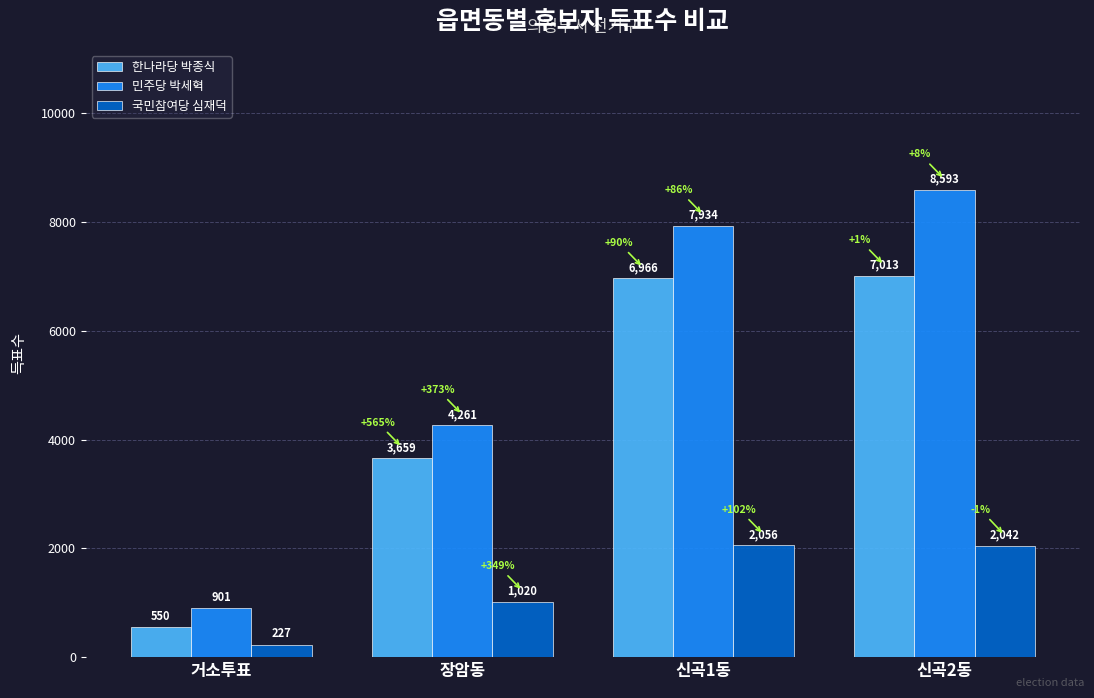

At which category is the sum across all series the highest?

신곡2동